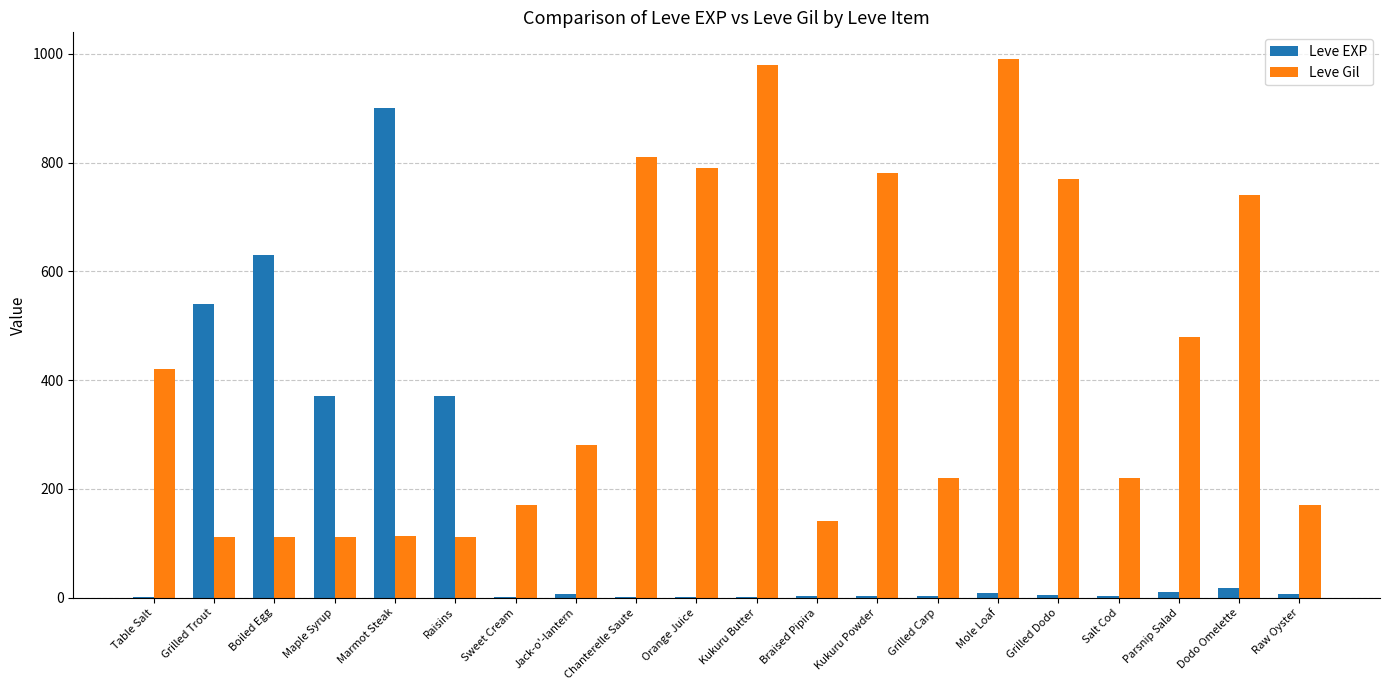

What is the maximum value shown in the chart?

990